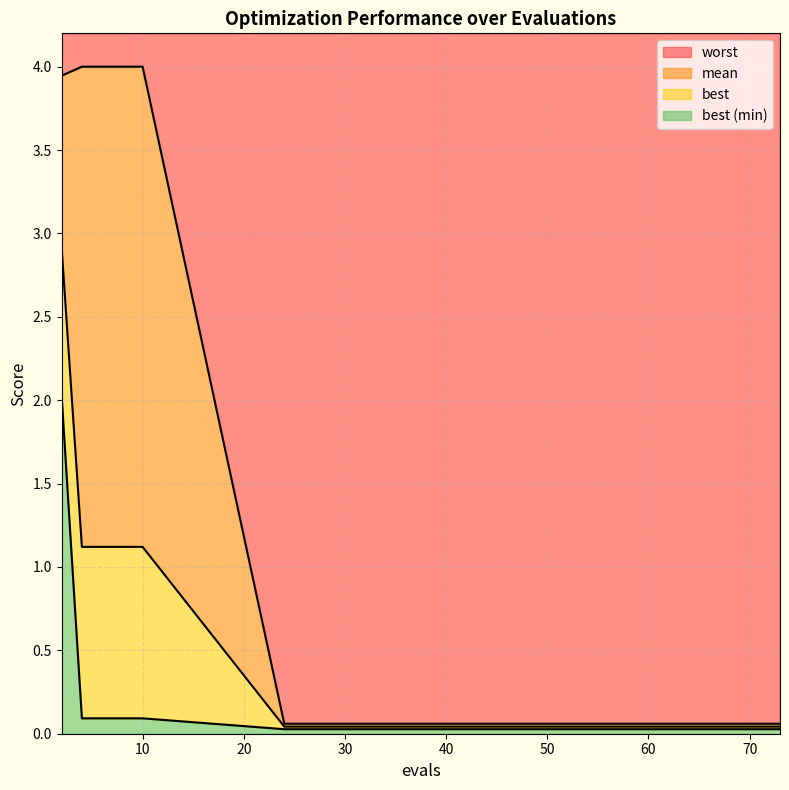

Which category has the lowest value in the best series?

24